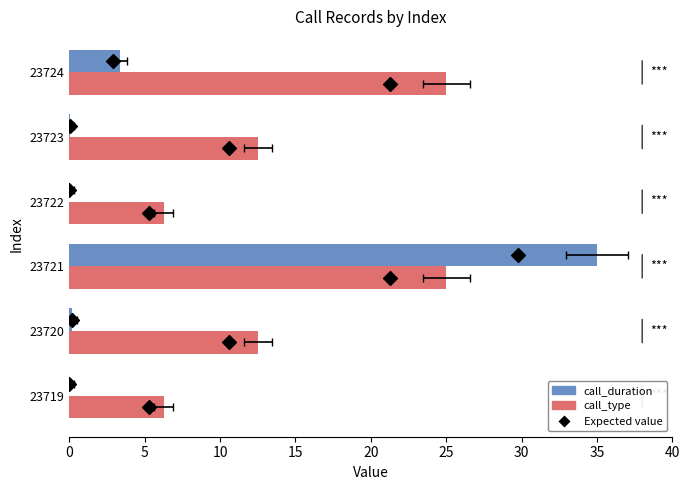

Which series contains the lowest Y value?

call_duration